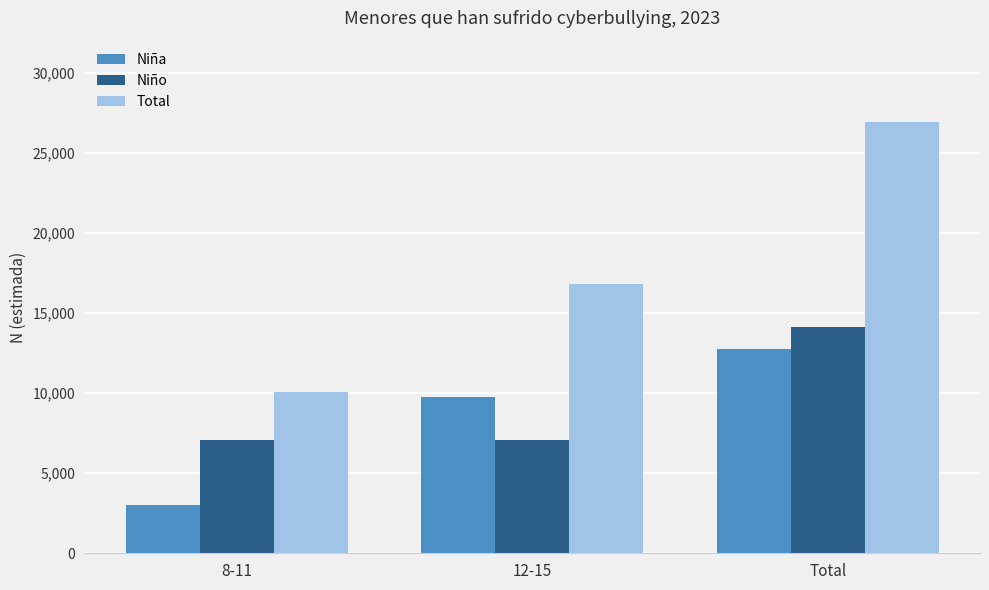

Where is Total nearest to the value 18502?

12-15